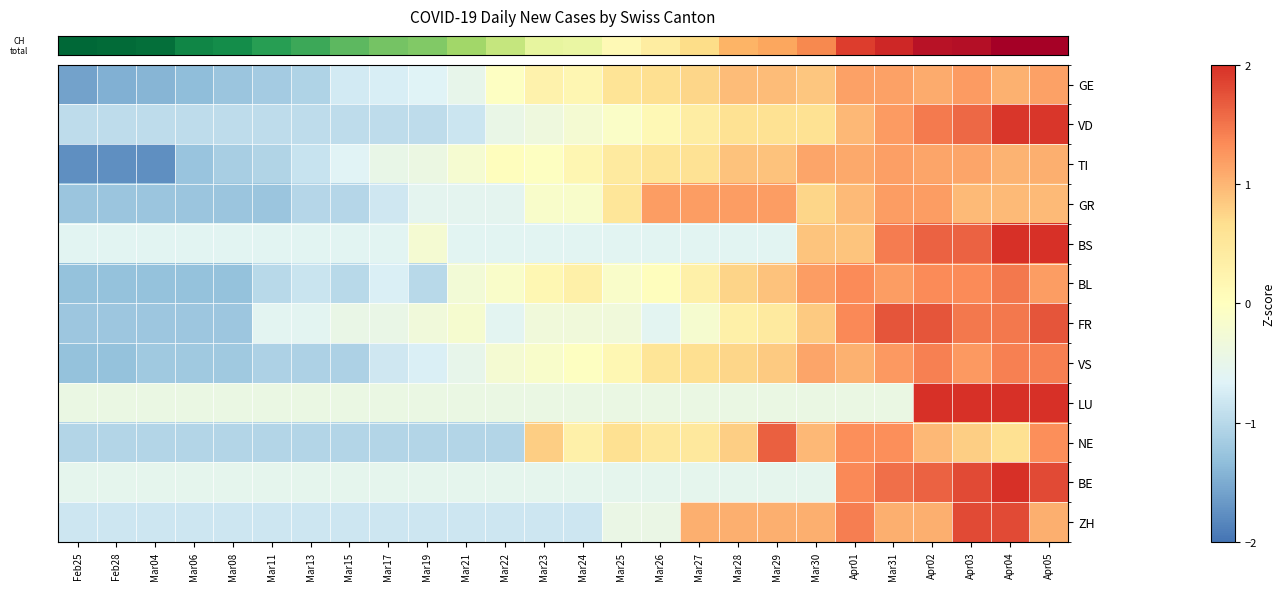

At which category is the sum across all series the highest?

Apr04